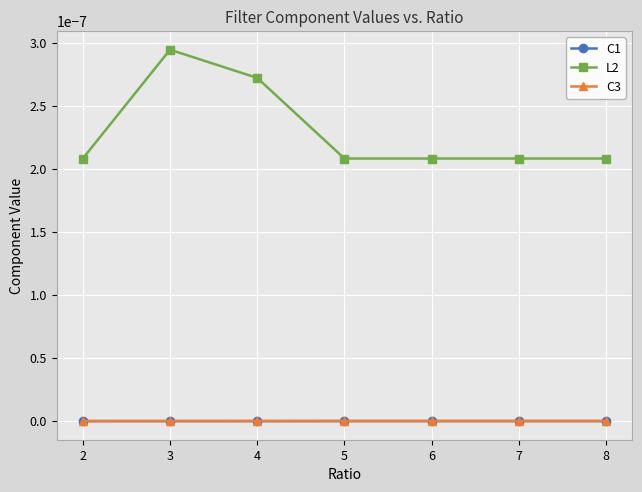

List the labels in order of C3 value, largest first.

4, 5, 6, 7, 8, 3, 2